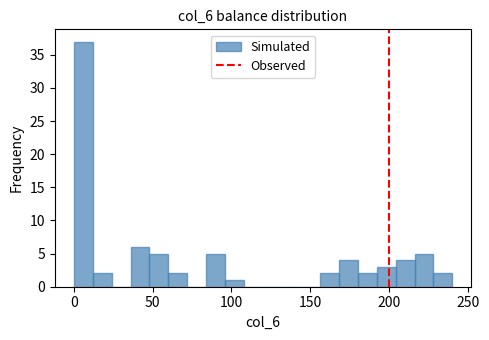

Around what value on the x-axis is the tallest bar? Give the approximate position of its centre, as read against the axis.

5